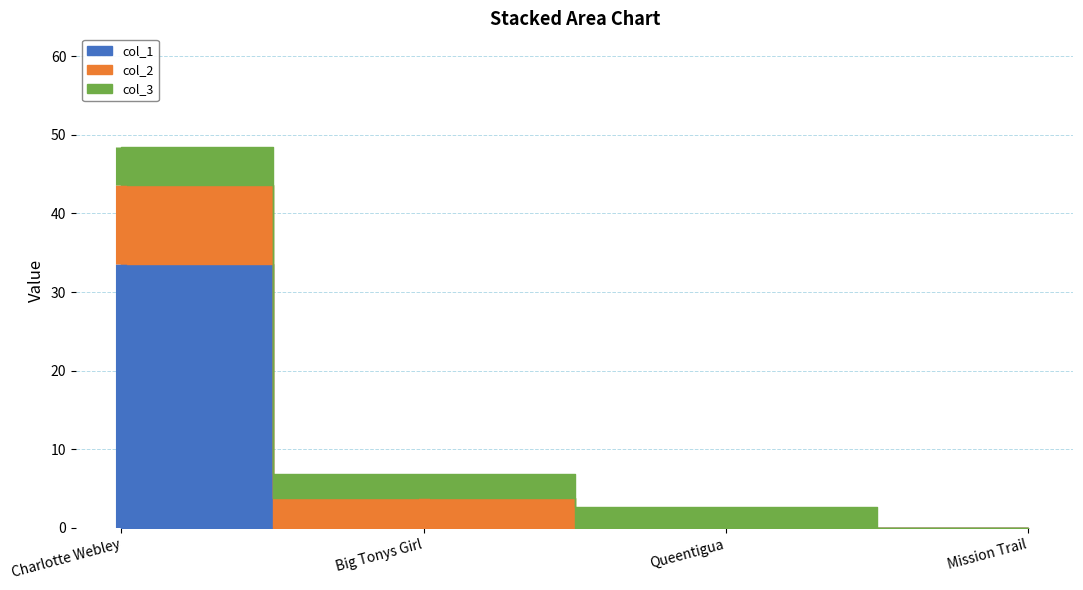

After their last crossing, which series has the higher values: col_3 or col_2?

col_3